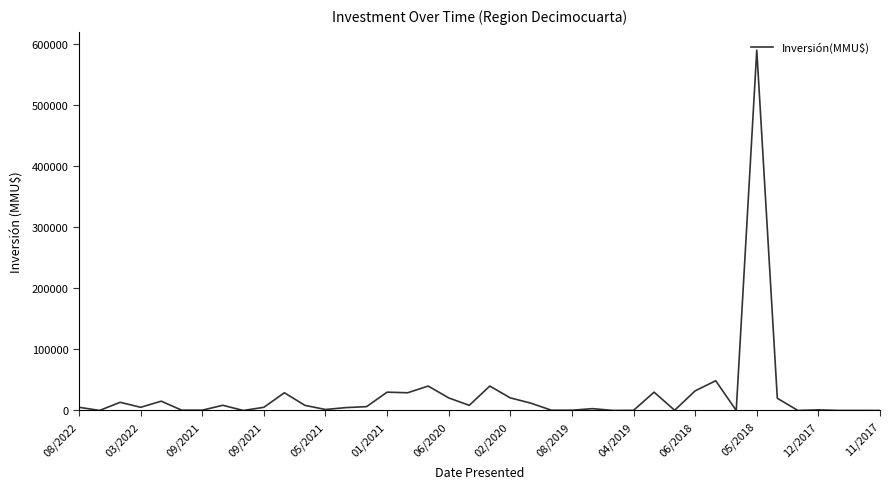

What is the difference between the maximum and minimum values?

590000